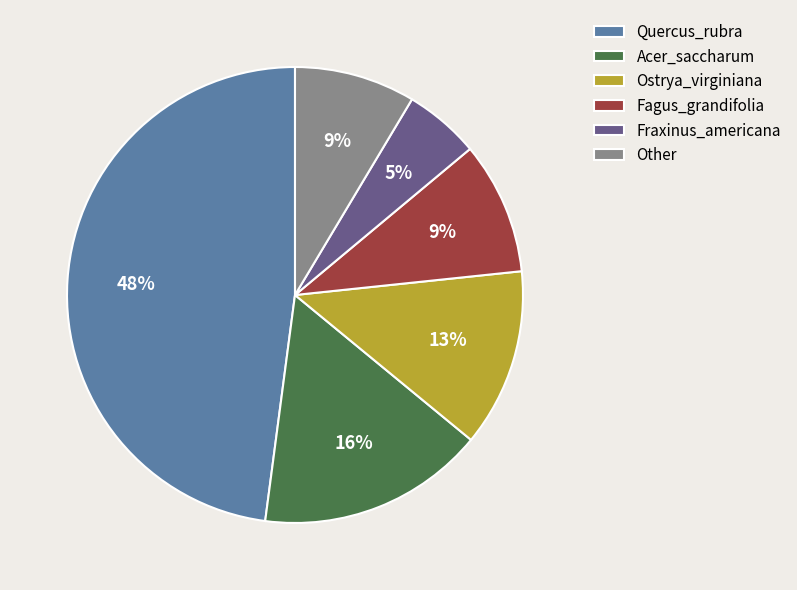

The Ostrya_virginiana slice represents 13% of the pie. True or false?

True